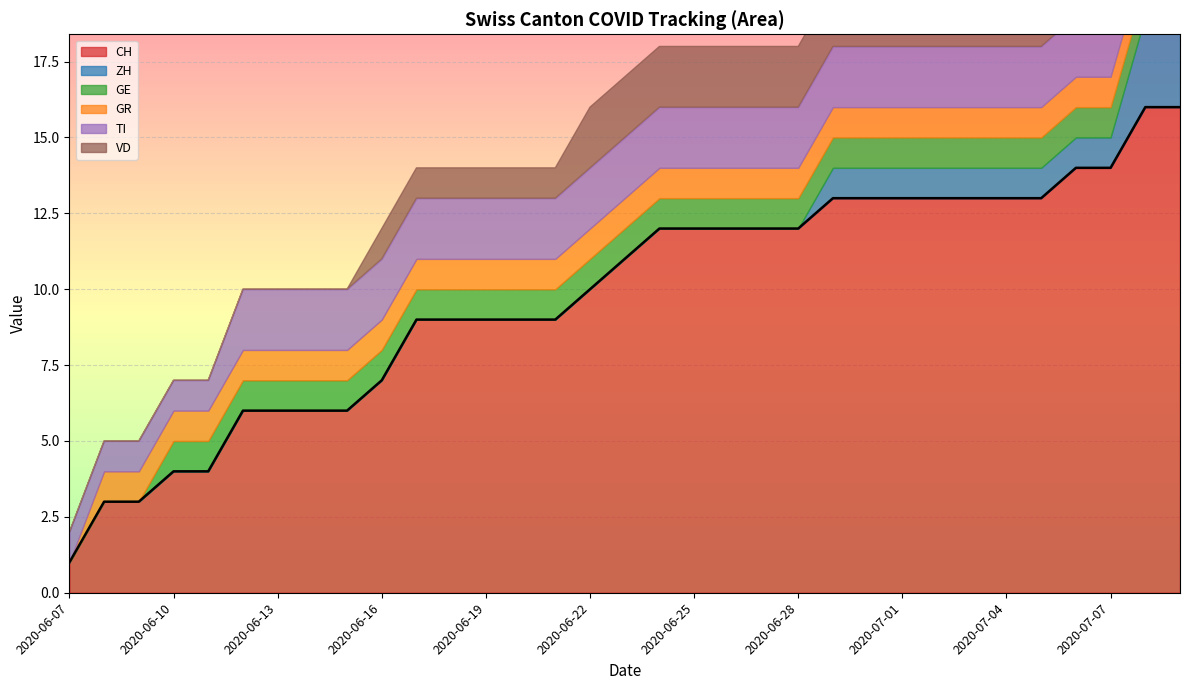

What is the sum of all CH values?

323